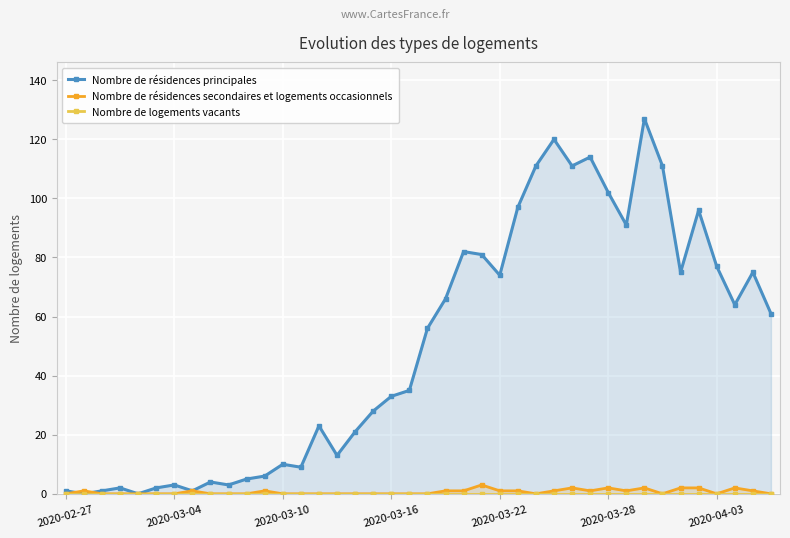

What is the difference between the second highest and second lowest values in the Nombre de résidences secondaires et logements occasionnels series?

2